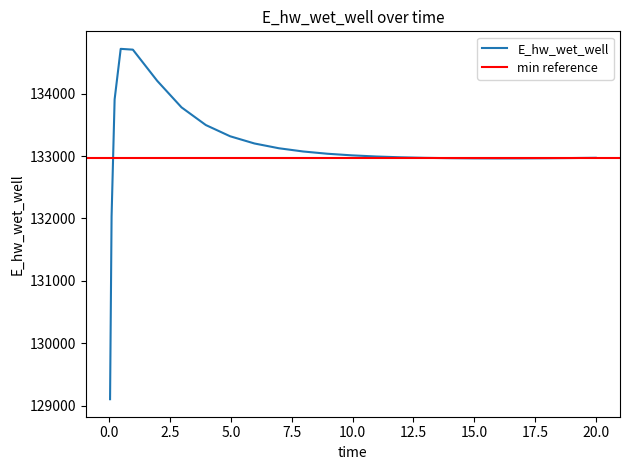

How many data points does each series have?

25